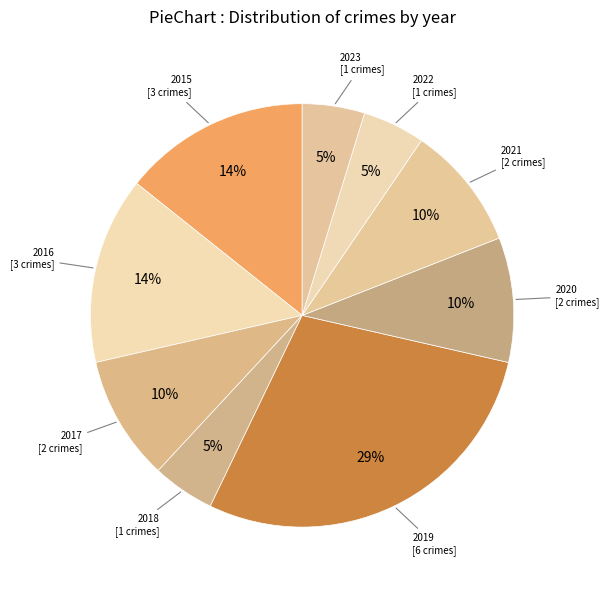

To the nearest percent, what portion does 2017 represent?

10%